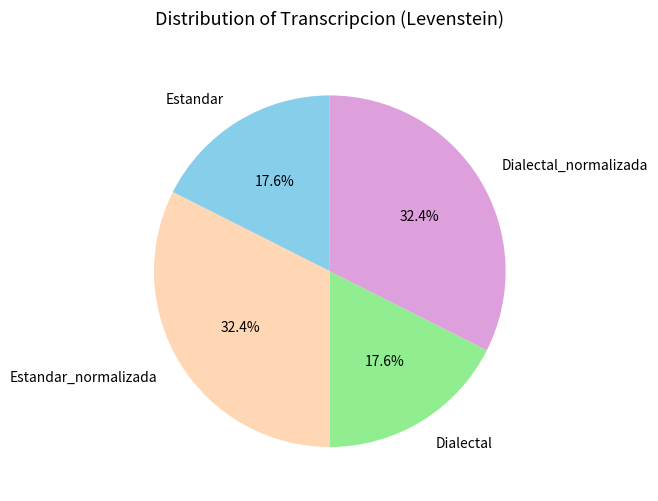

Between Dialectal_normalizada and Estandar, which is larger?

Dialectal_normalizada